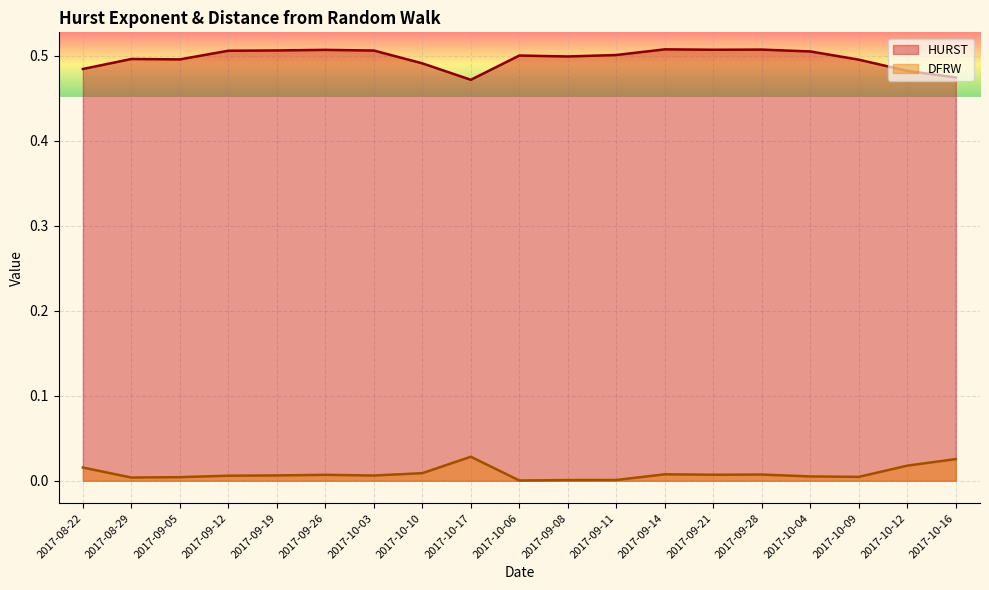

What position from the right is 2017-10-16?

1